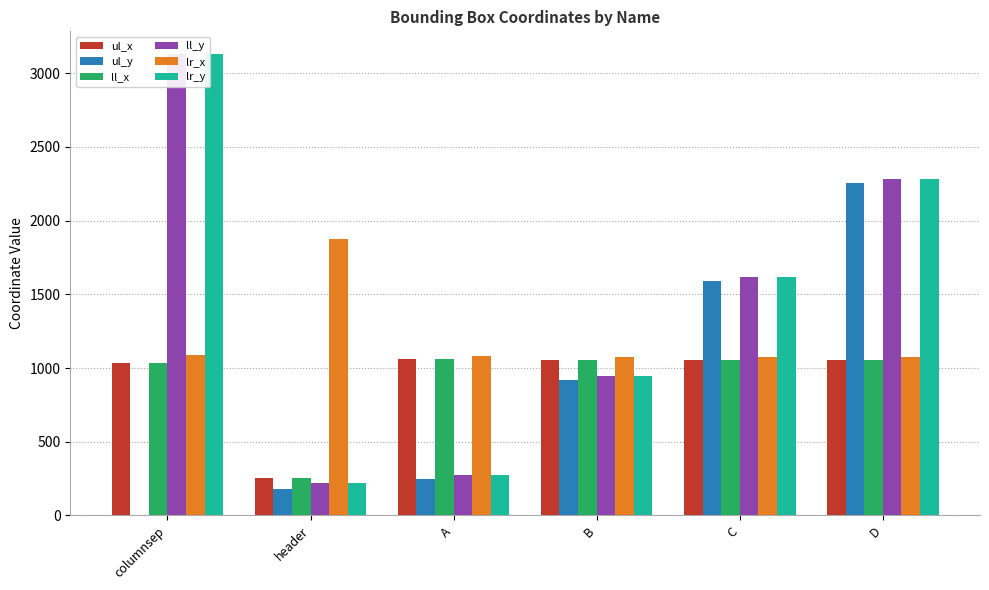

What is the sum of all ul_y values?

5192